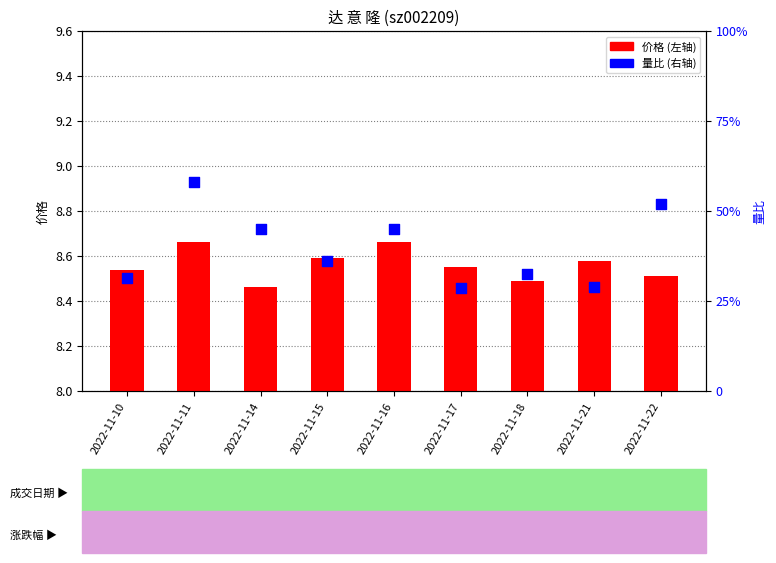

What are all the series names shown in the legend?

价格, 量比